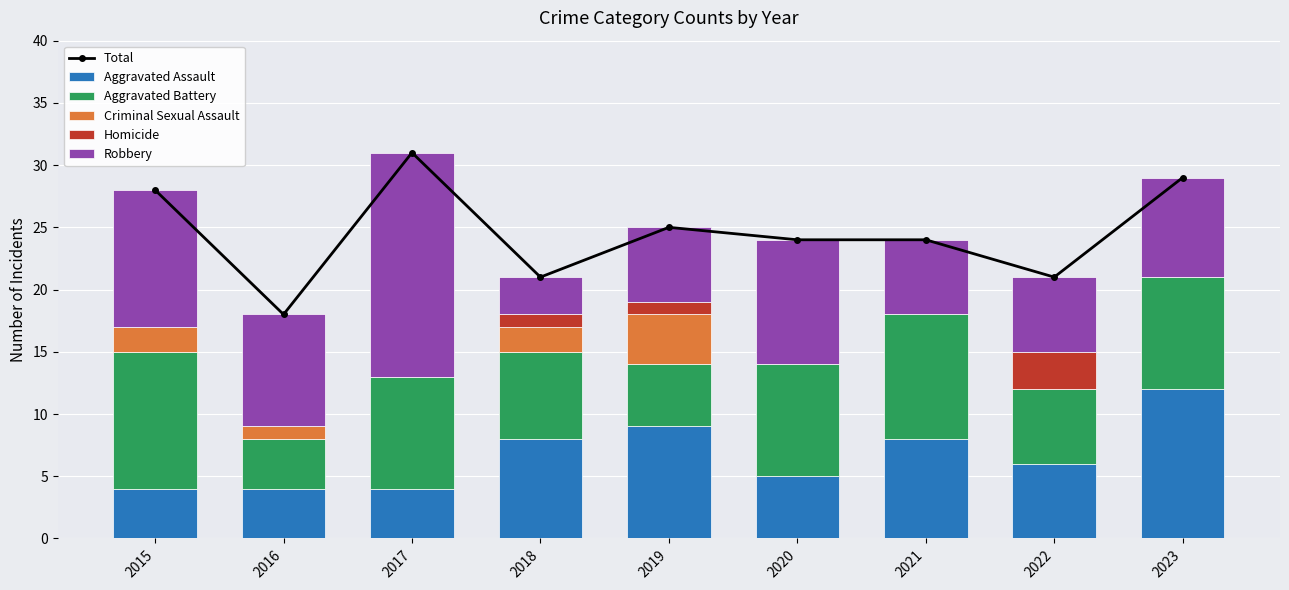

List the series in order of their peak value, lowest first.

Homicide, Criminal Sexual Assault, Aggravated Battery, Aggravated Assault, Robbery, Total